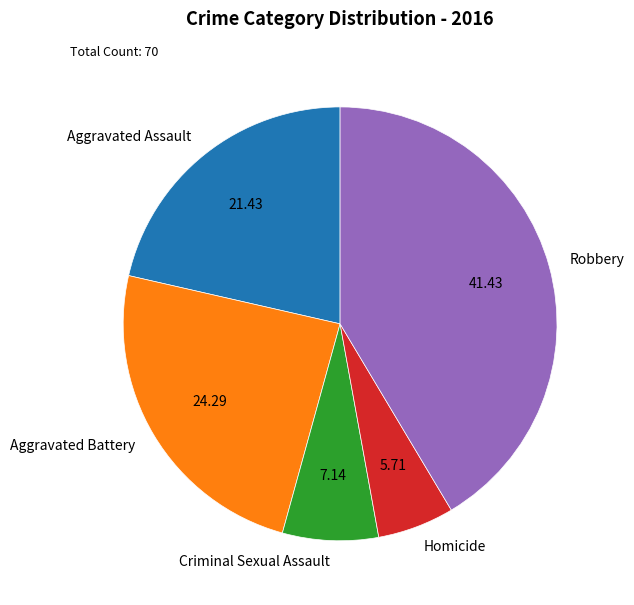

Is Criminal Sexual Assault the majority of the pie?

No